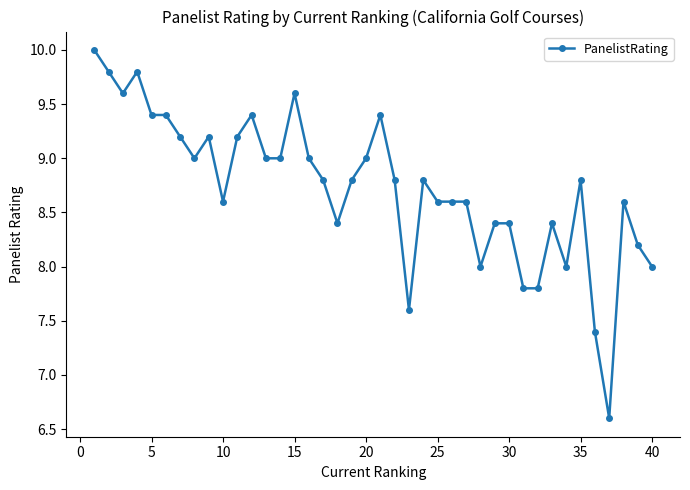

What is the difference between the second highest and minimum values?

3.2